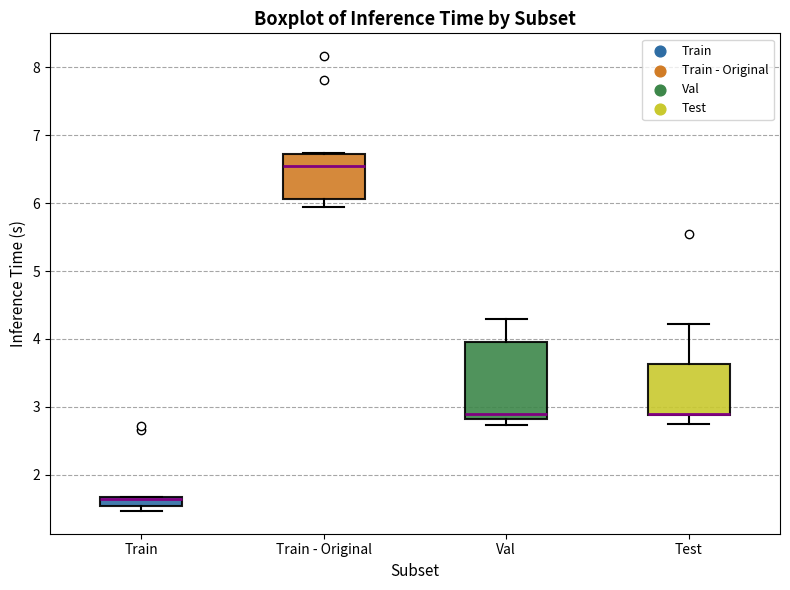

Comparing the boxes themselves (not the whiskers), which one is the tallest?

Val